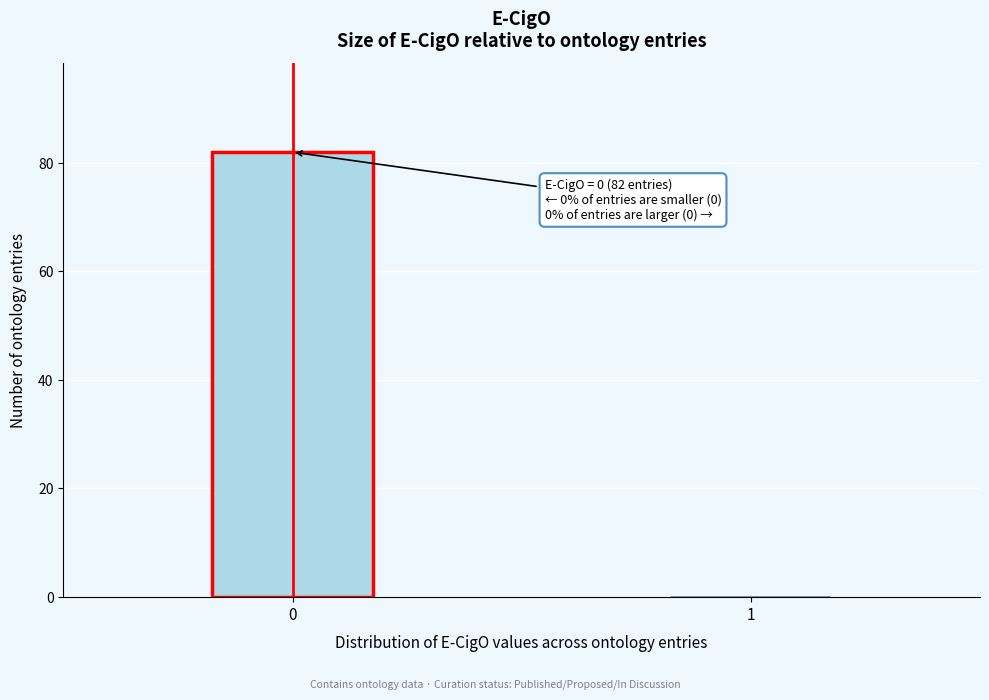

Reading left to right, extract all data points from this chart.

0=82	1=0